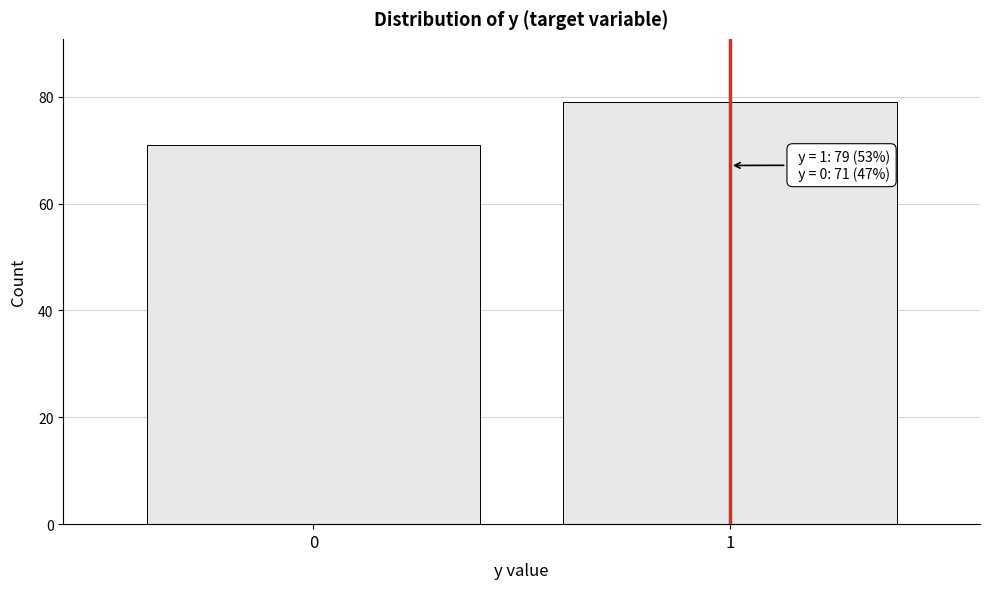

Reading left to right, transcribe all the data shown in this chart.

0=71	1=79